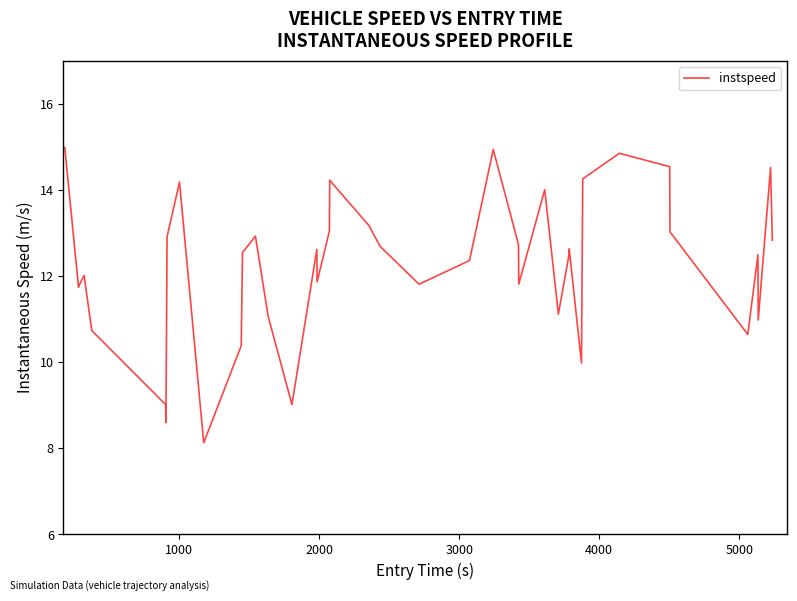

What is the smallest value displayed?

8.1